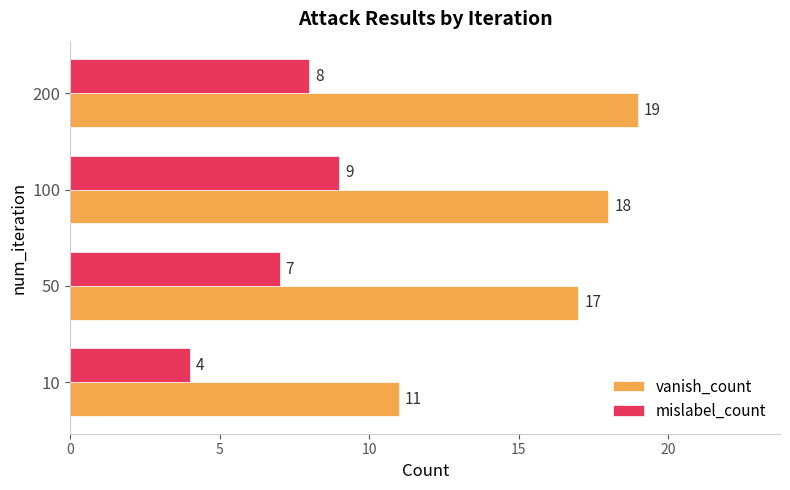

Rank the categories by vanish_count value from lowest to highest.

10, 50, 100, 200